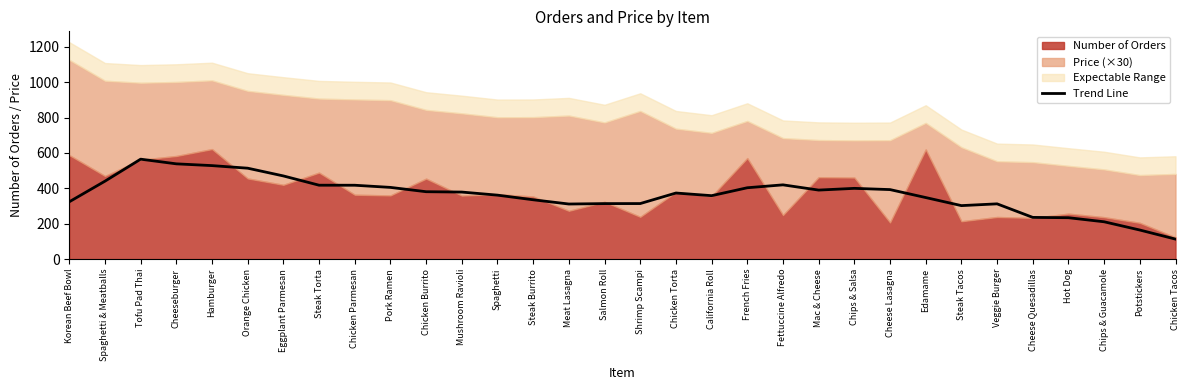

Reading right to left, transcribe all the data shown in this chart.

113.0	164.4	211.0	234.0	235.8	312.4	302.4	348.0	393.0	400.0	390.2	419.8	403.4	358.6	373.6	314.0	313.8	311.4	335.4	361.6	379.0	381.0	405.4	417.6	417.8	470.2	514.0	528.6	538.6	565.0	440.6	324.0